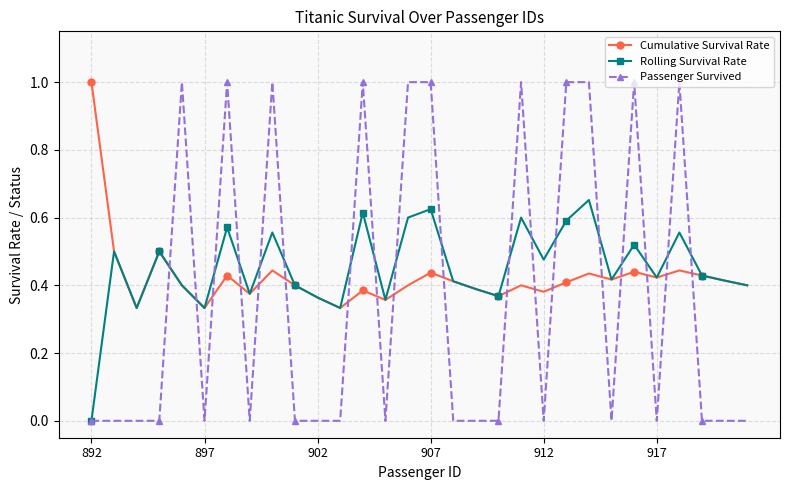

Does the chart have visible grid lines?

Yes